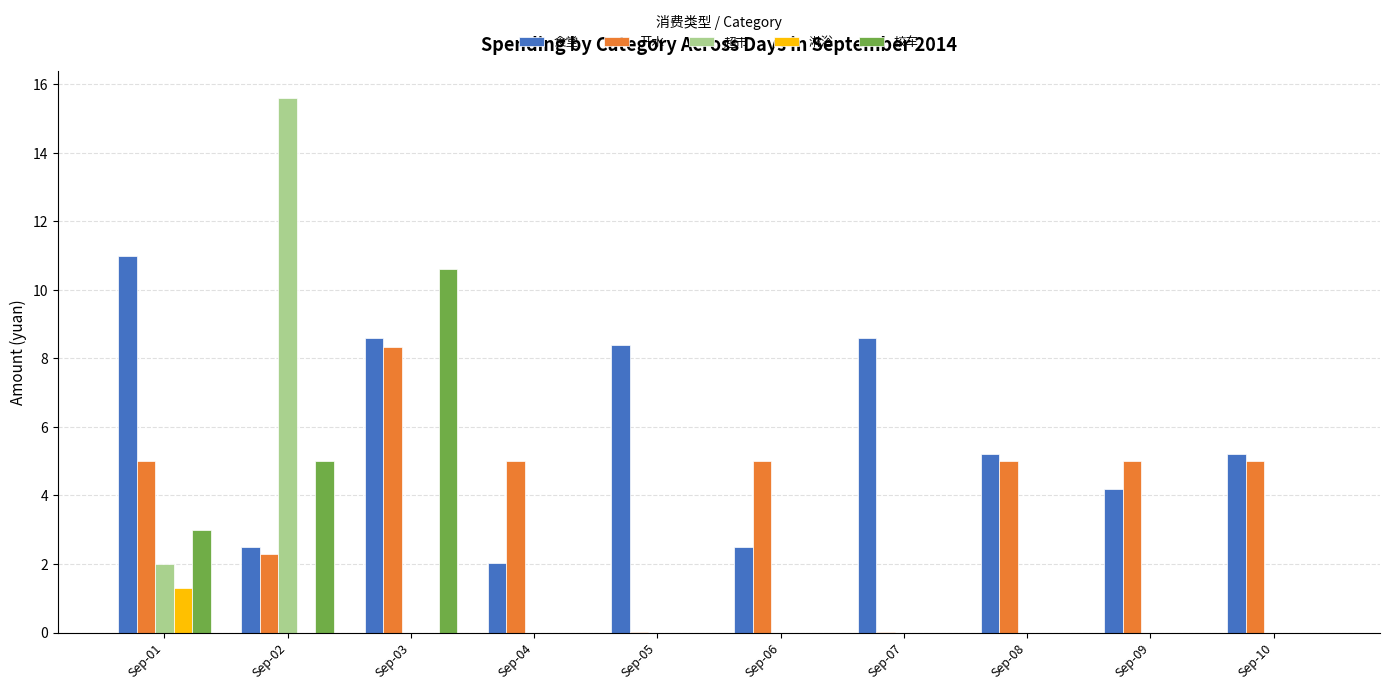

Count the number of data series in this chart.

5